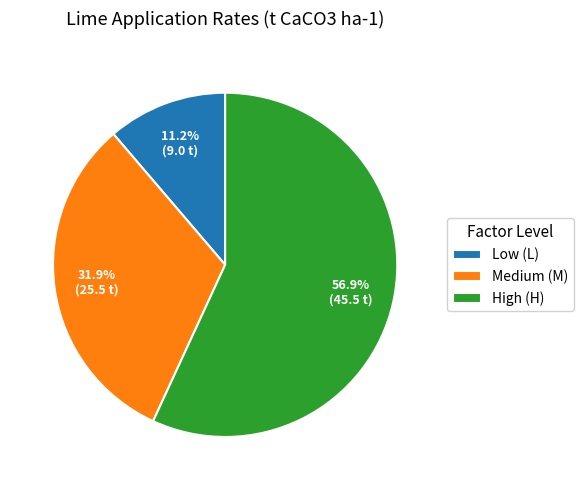

What percentage is NOT represented by Medium (M)?

68.1%